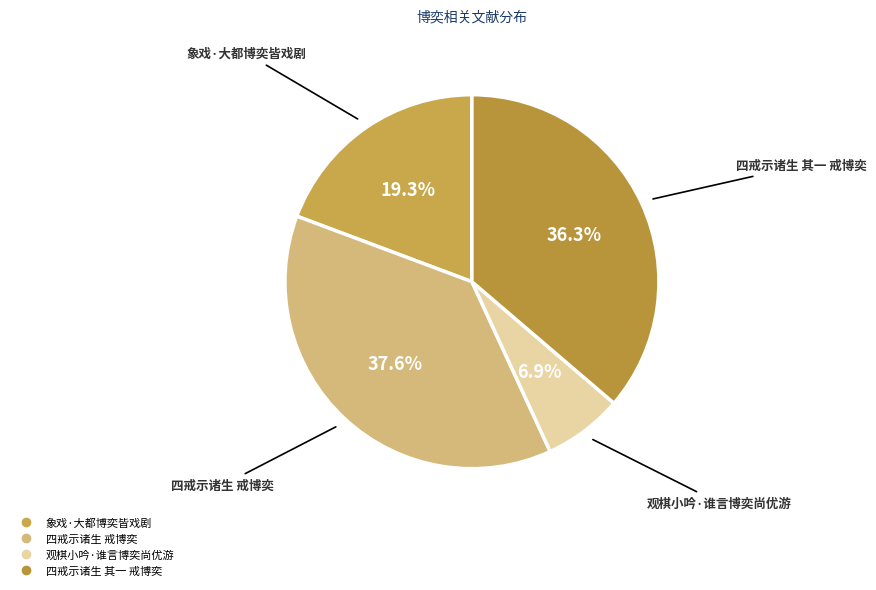

To the nearest percent, what is the combined percentage of 象戏·大都博奕皆戏剧 and 四戒示诸生 戒博奕?

57%